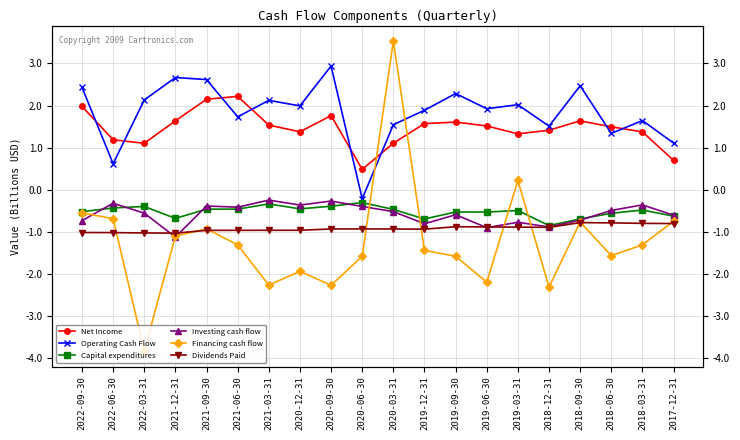

What is the difference between the second highest and second lowest values in the Net Income series?

1.5